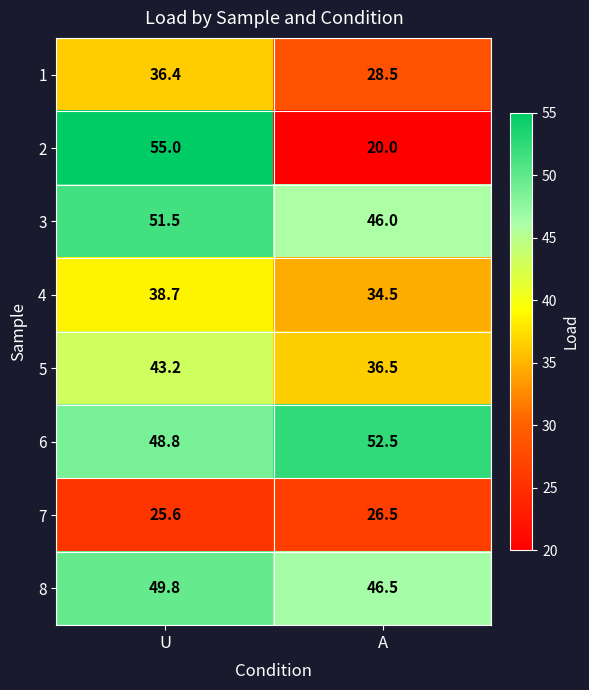

Reading left to right, transcribe all the data shown in this chart.

1: U=36.4	A=28.5
2: U=55.0	A=20.0
3: U=51.5	A=46.0
4: U=38.7	A=34.5
5: U=43.2	A=36.5
6: U=48.8	A=52.5
7: U=25.6	A=26.5
8: U=49.8	A=46.5